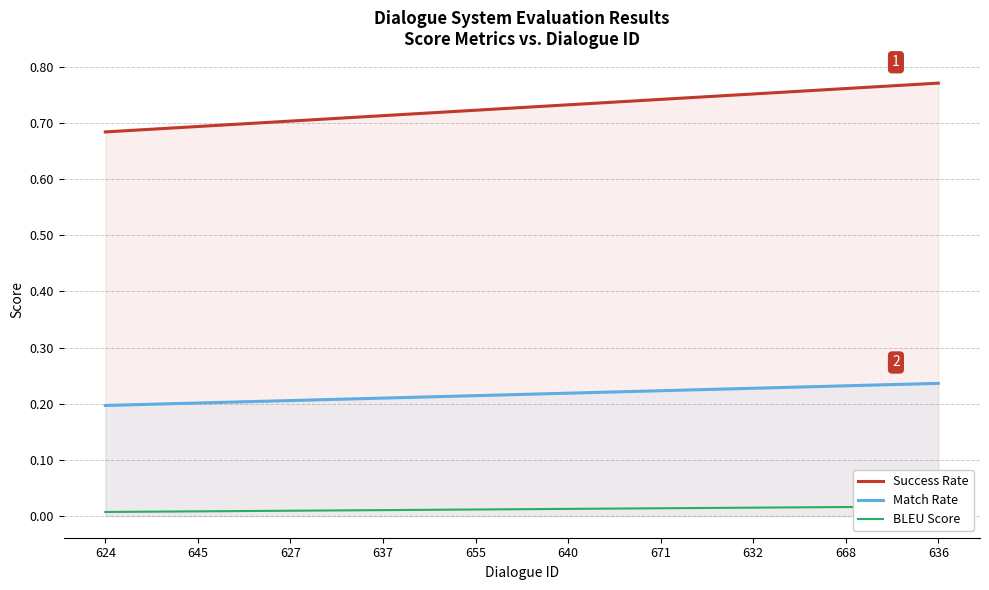

Which series changed the most between 627 and 637?

Success Rate